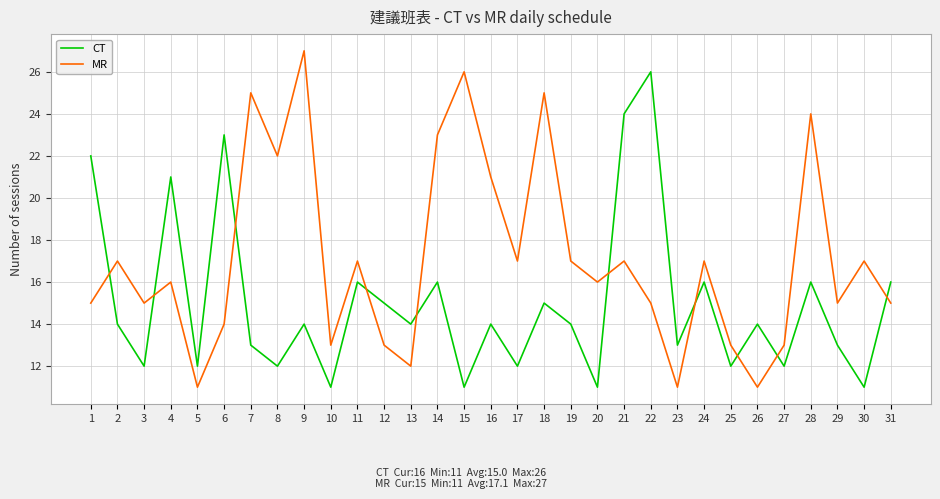

Reading left to right, transcribe all the data shown in this chart.

CT: 22	14	12	21	12	23	13	12	14	11	16	15	14	16	11	14	12	15	14	11	24	26	13	16	12	14	12	16	13	11	16
MR: 15	17	15	16	11	14	25	22	27	13	17	13	12	23	26	21	17	25	17	16	17	15	11	17	13	11	13	24	15	17	15